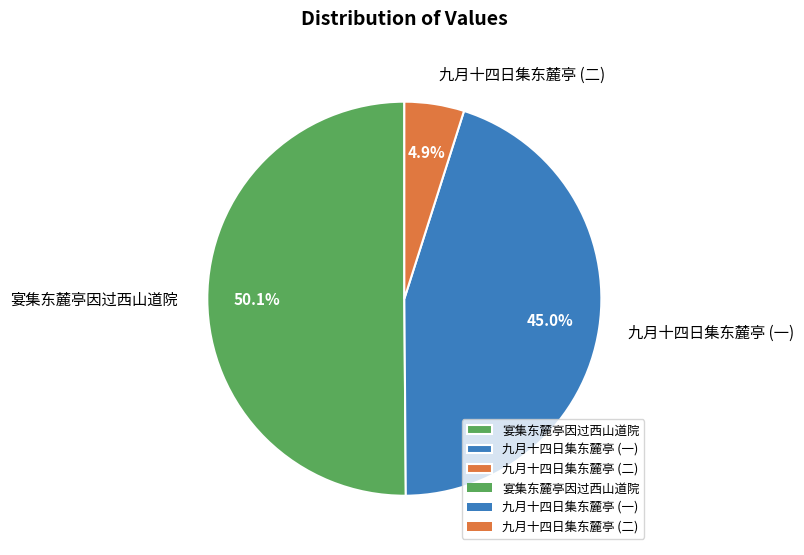

Which has a higher value, 九月十四日集东麓亭 (一) or 宴集东麓亭因过西山道院?

宴集东麓亭因过西山道院